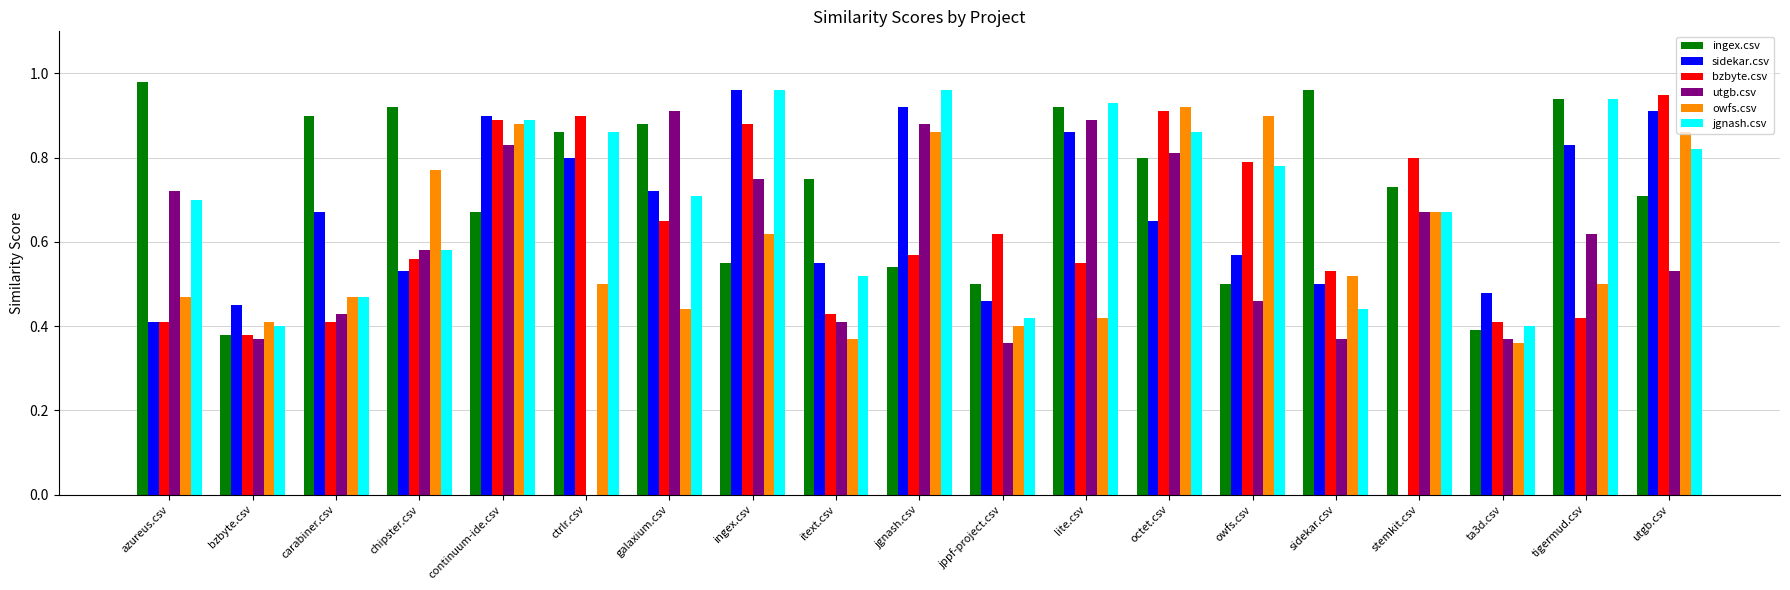

How many series are shown in this chart?

6